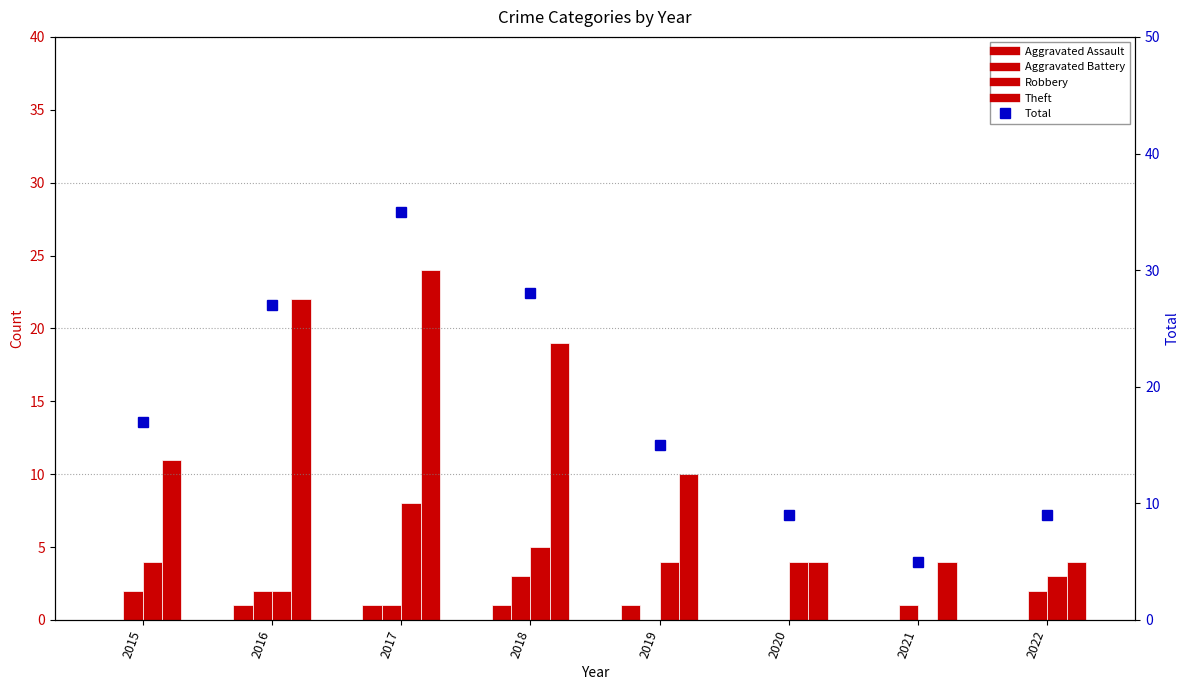

Reading left to right, transcribe all the data shown in this chart.

Aggravated Assault: 2015=0	2016=1	2017=1	2018=1	2019=1	2020=0	2021=0	2022=0
Aggravated Battery: 2015=2	2016=2	2017=1	2018=3	2019=0	2020=0	2021=1	2022=2
Robbery: 2015=4	2016=2	2017=8	2018=5	2019=4	2020=4	2021=0	2022=3
Theft: 2015=11	2016=22	2017=24	2018=19	2019=10	2020=4	2021=4	2022=4
Total: 2015=17	2016=27	2017=35	2018=28	2019=15	2020=9	2021=5	2022=9